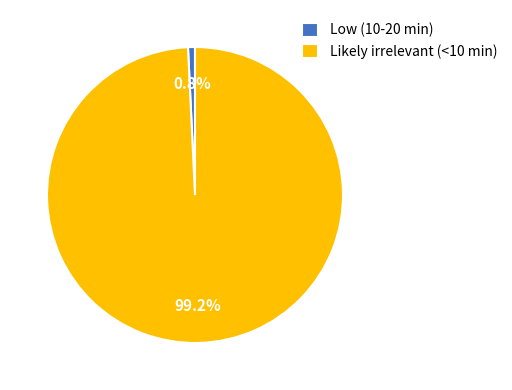

Which slice is the smallest?

Low (10-20 min)